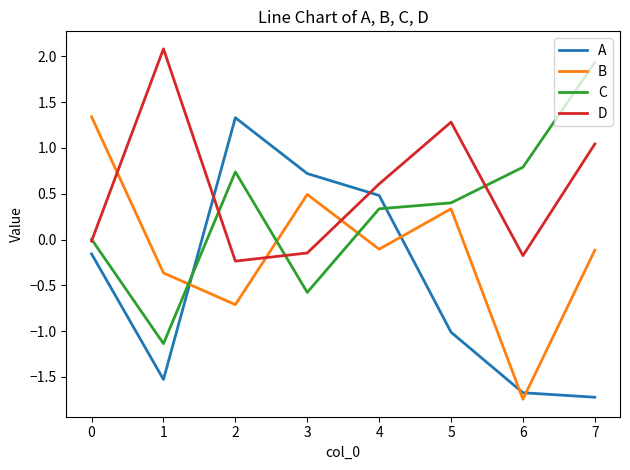

What is the difference between the highest and lowest values at 7?

3.7